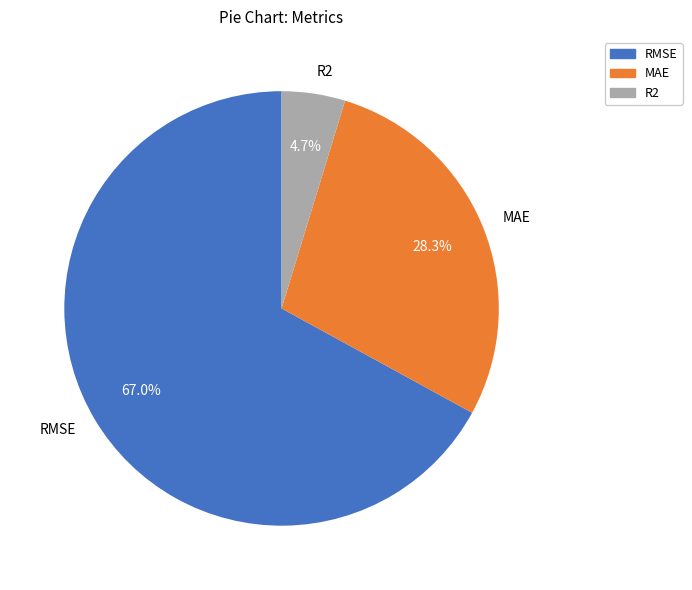

Which has a higher value, MAE or RMSE?

RMSE